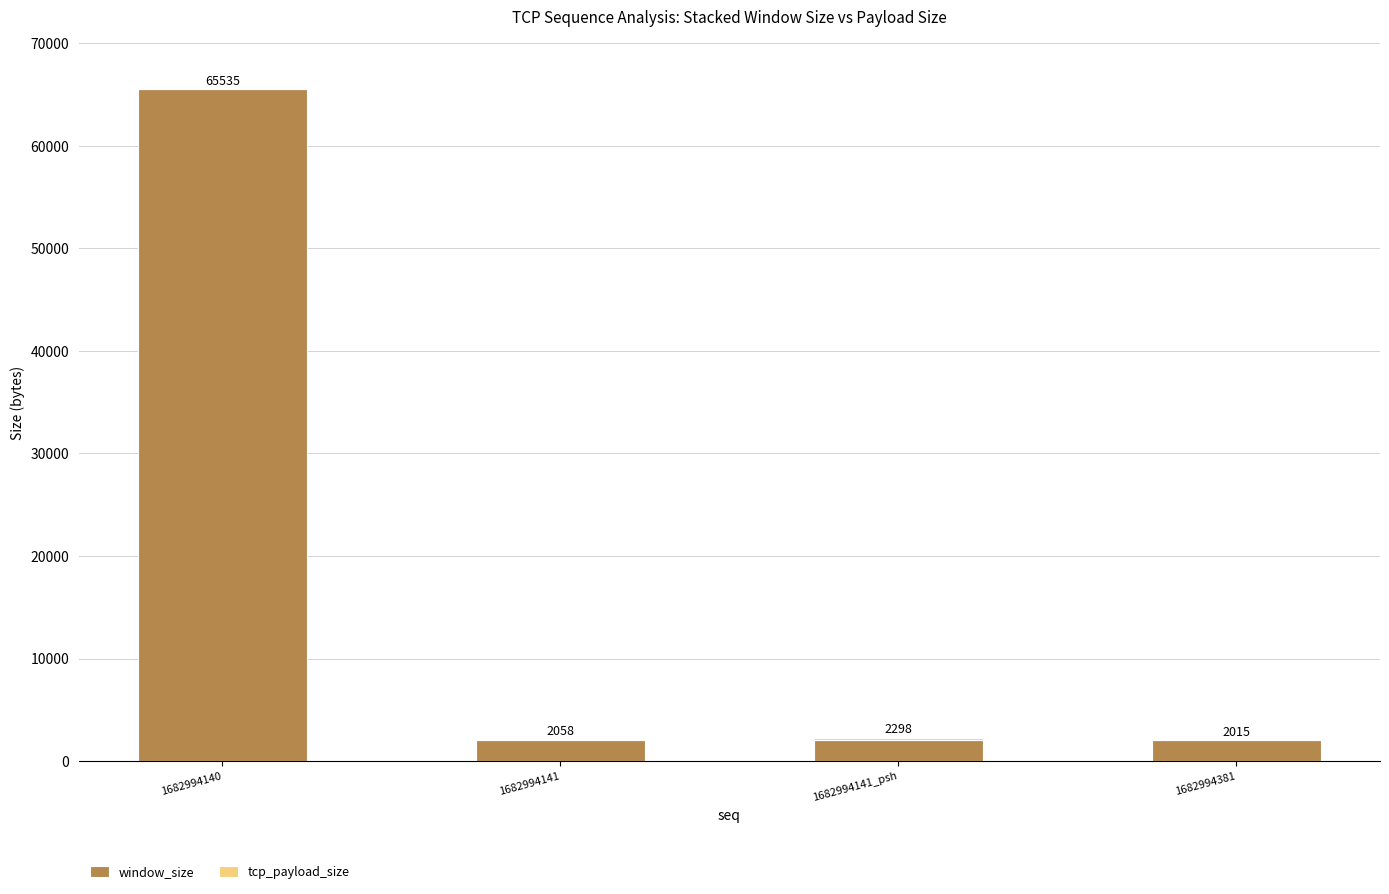

What is the highest value of the window_size series?

65535